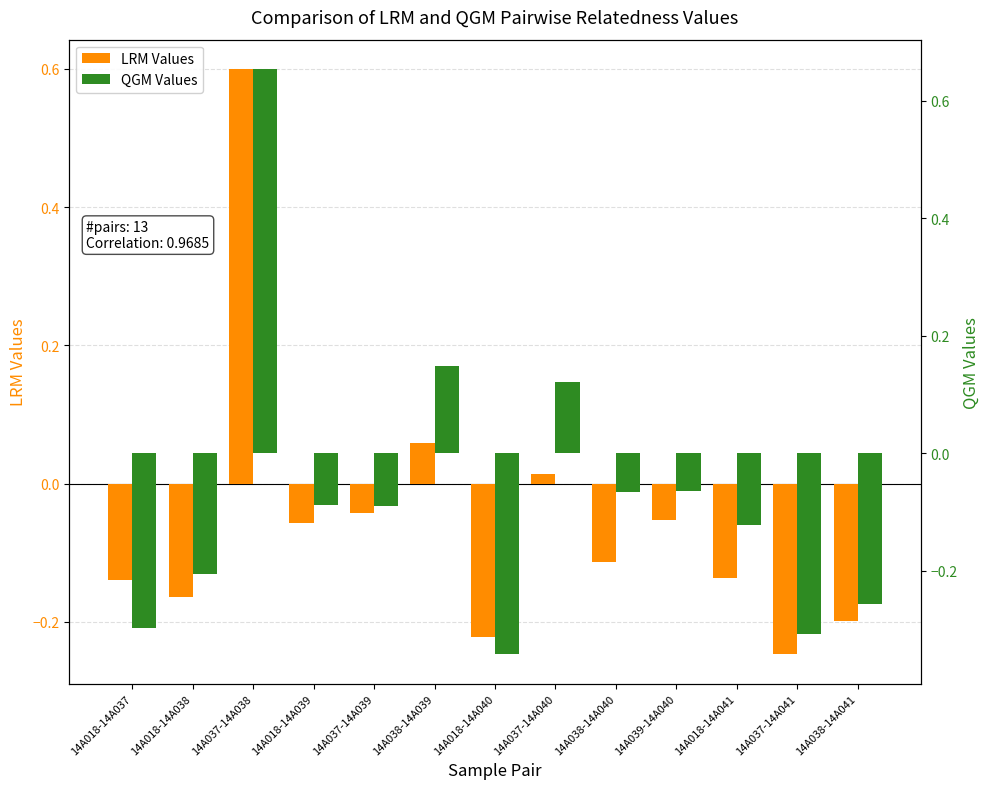

How many data points in LRM Values are less than 0?

10